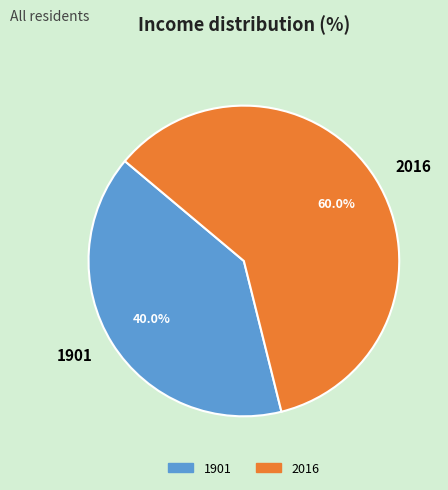

To the nearest percent, what is the combined percentage of 2016 and 1901?

100%